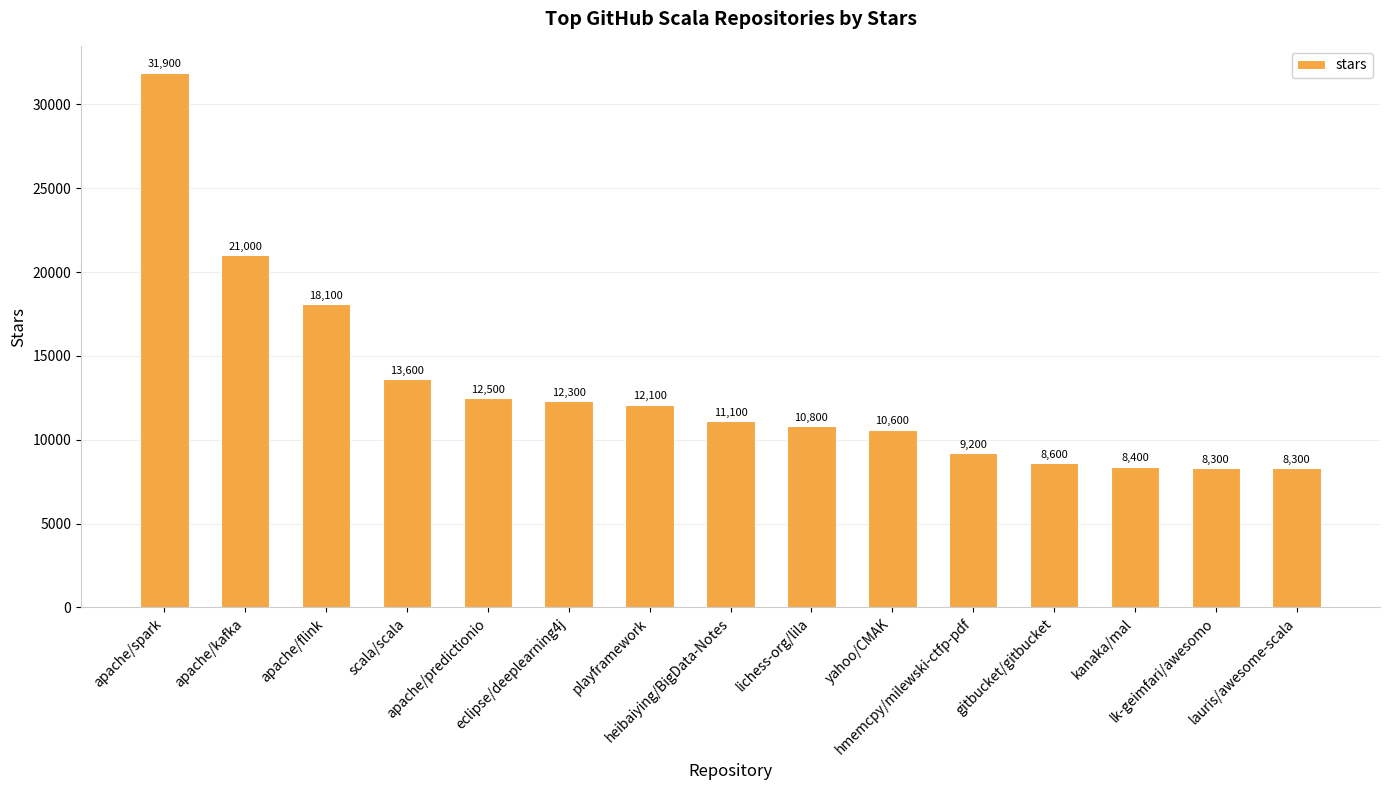

What is the change in value from apache/kafka to yahoo/CMAK?

-10400